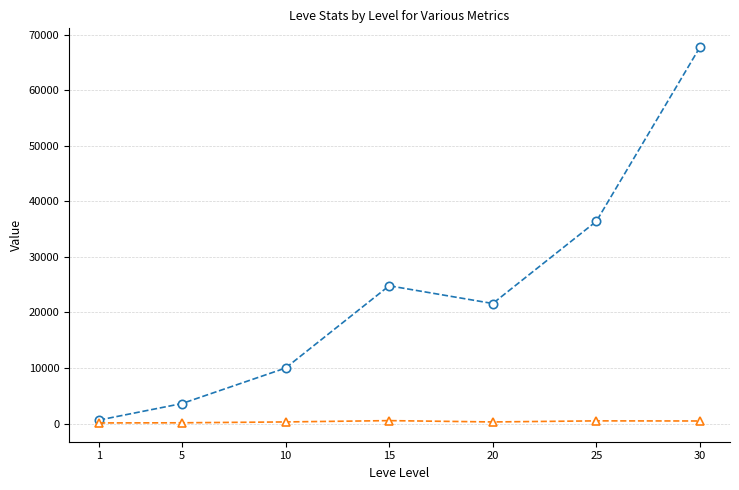

What is the greatest value displayed?

67730